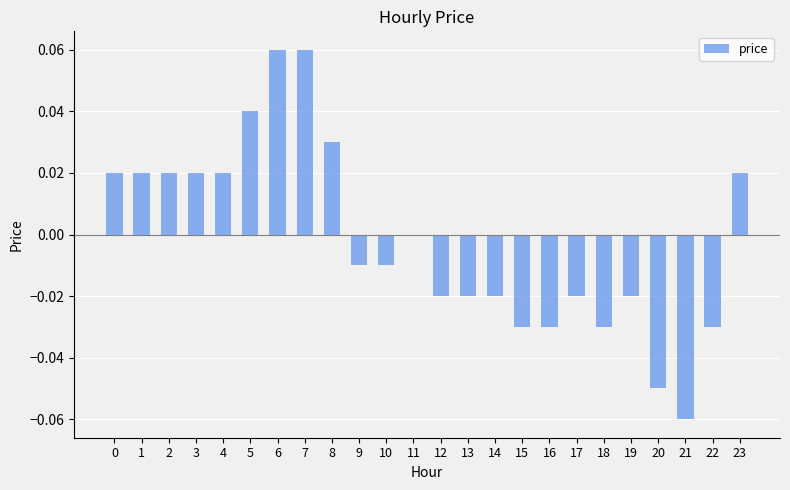

The value at 1 is 0.0. True or false?

True